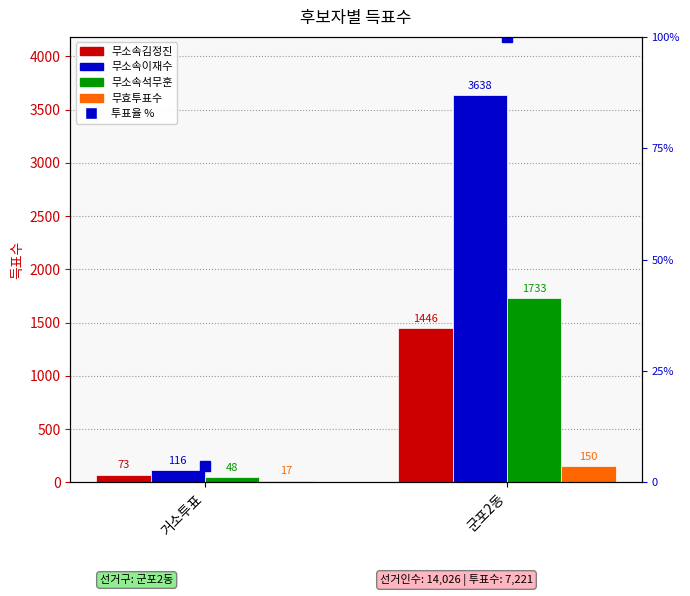

Which category has the highest value in the 무소속김정진 series?

군포2동